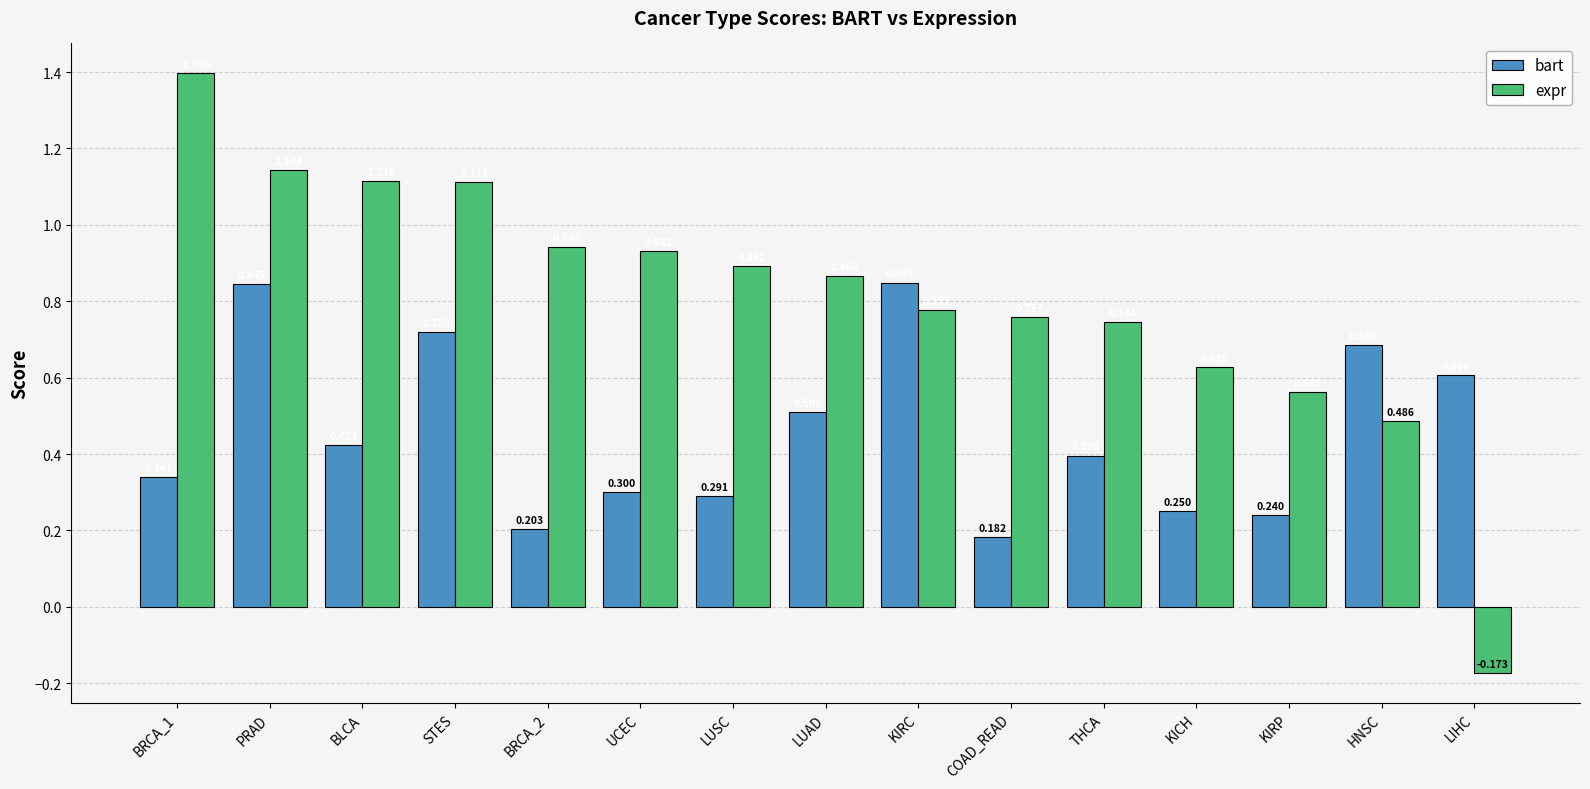

Is the value of bart at KIRP greater than the value of expr at COAD_READ?

No